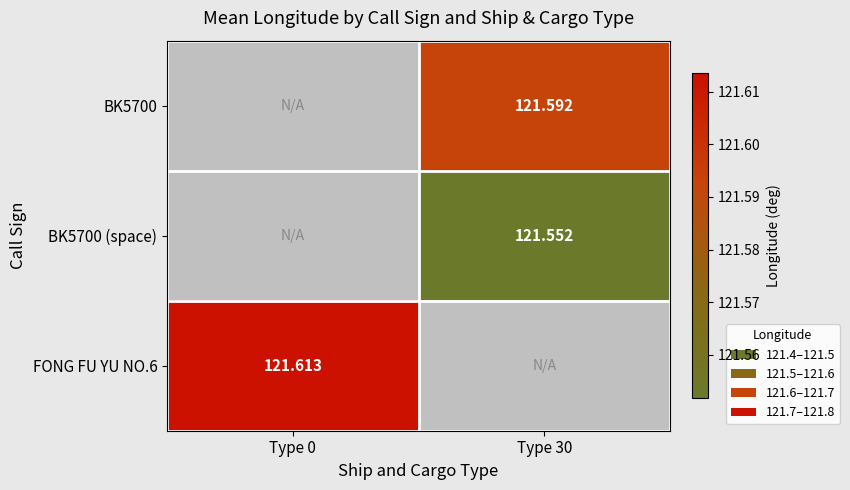

What value does the FONG FU YU NO.6 series have at Type 0?

121.6